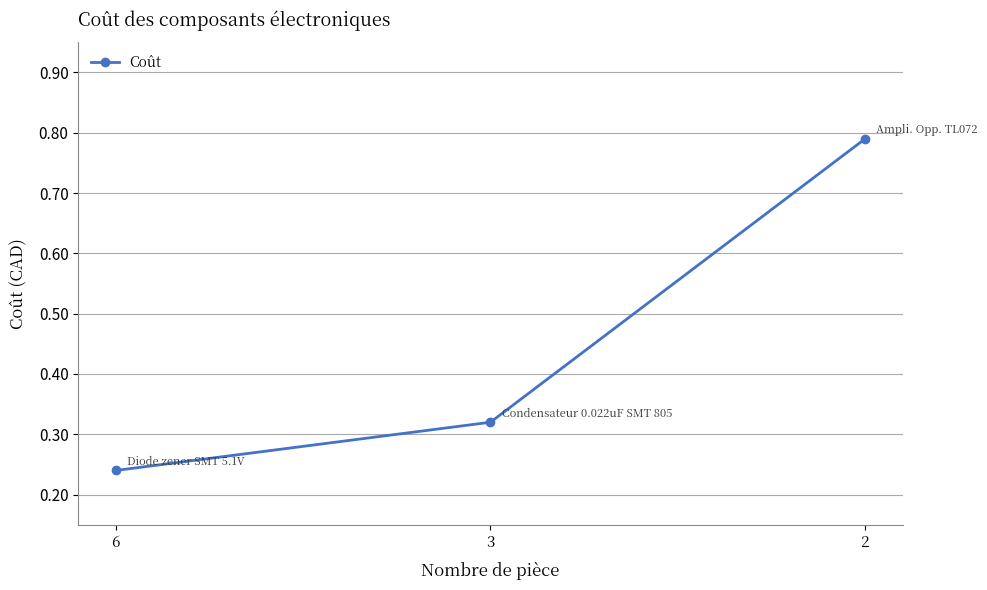

At which category does the chart reach its minimum across all series?

6